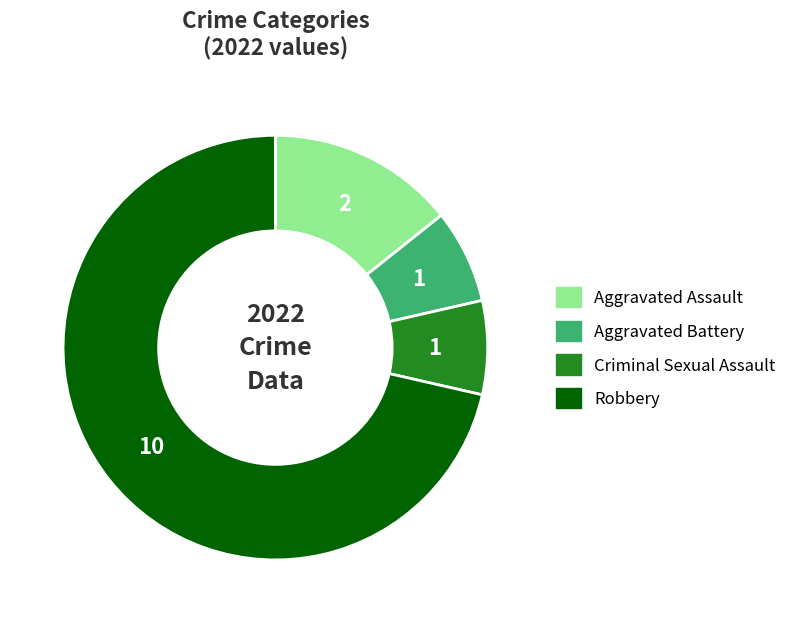

Is the sum of Aggravated Assault and Aggravated Battery greater than half?

No